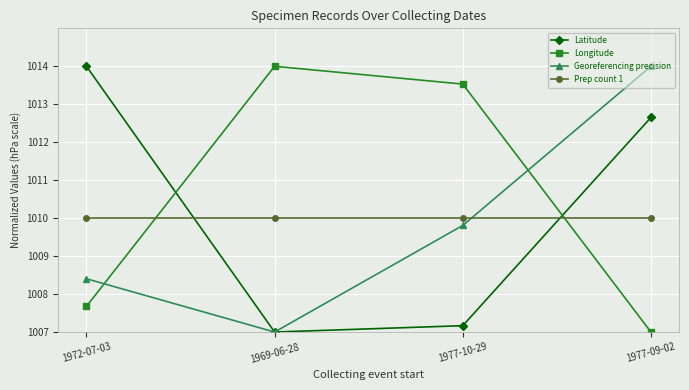

What is the spread (max minus min) of values at 1977-10-29?

6.4